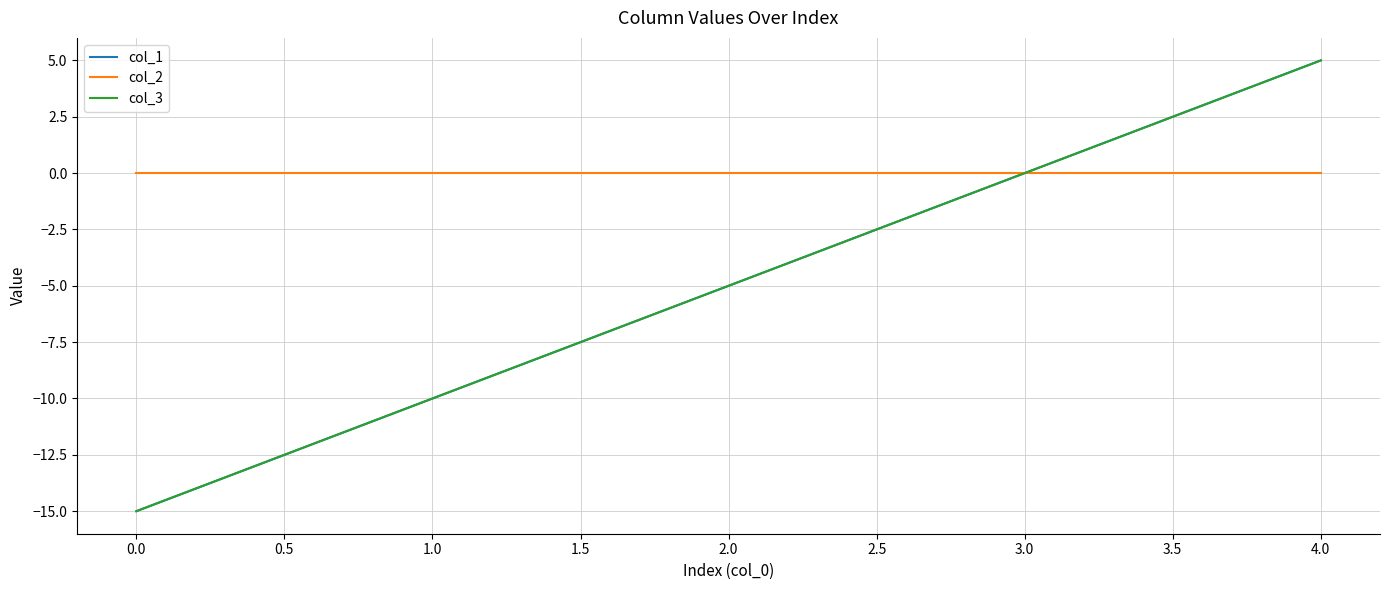

What is the smallest value displayed?

-15